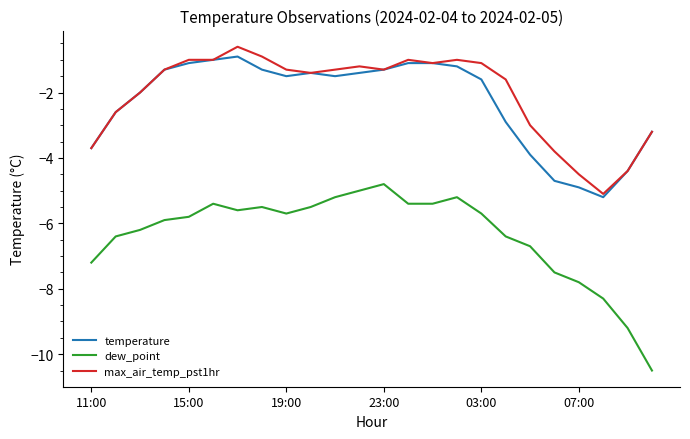

Which series has the widest spread of values?

dew_point